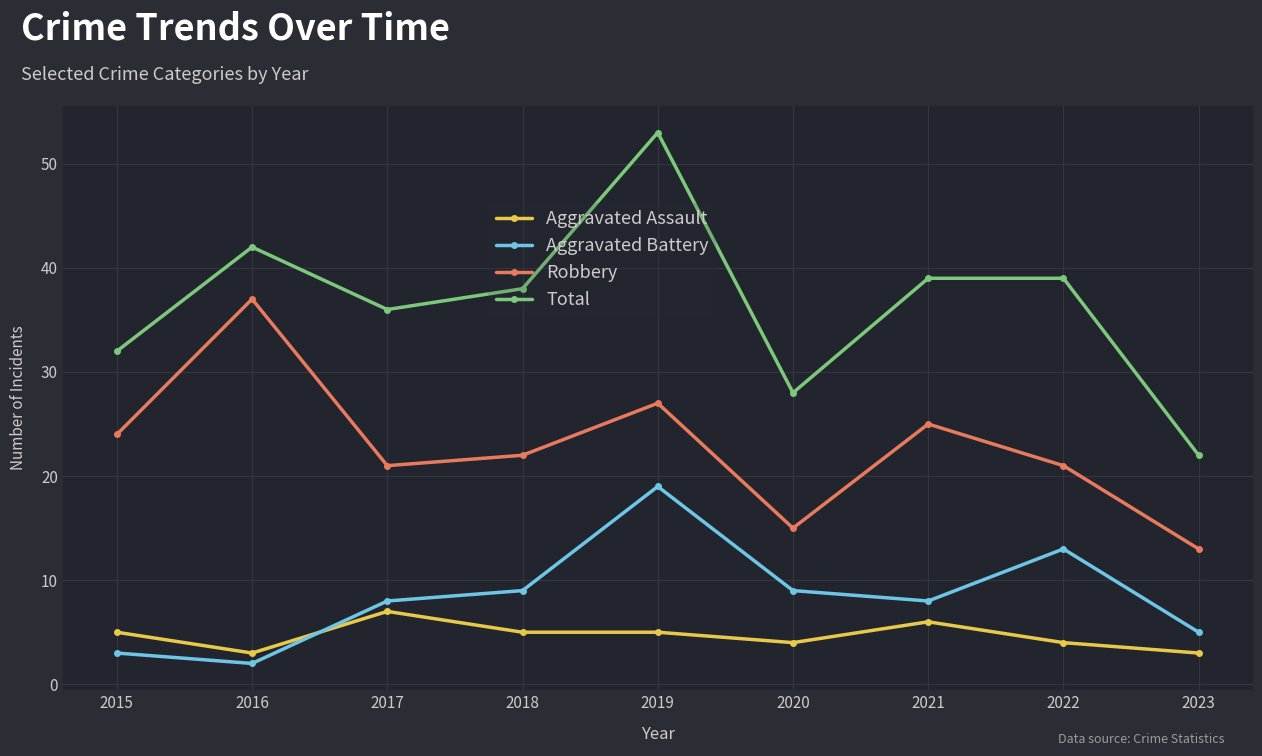

At which category is the sum across all series the highest?

2019